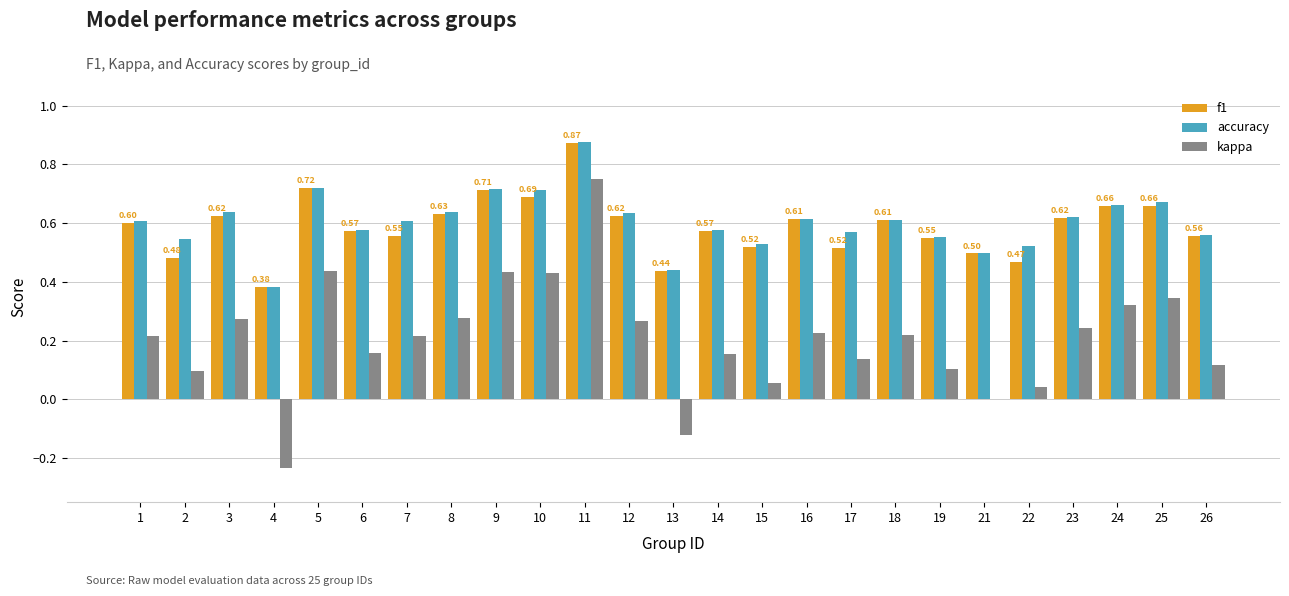

At which category is the sum across all series the highest?

11